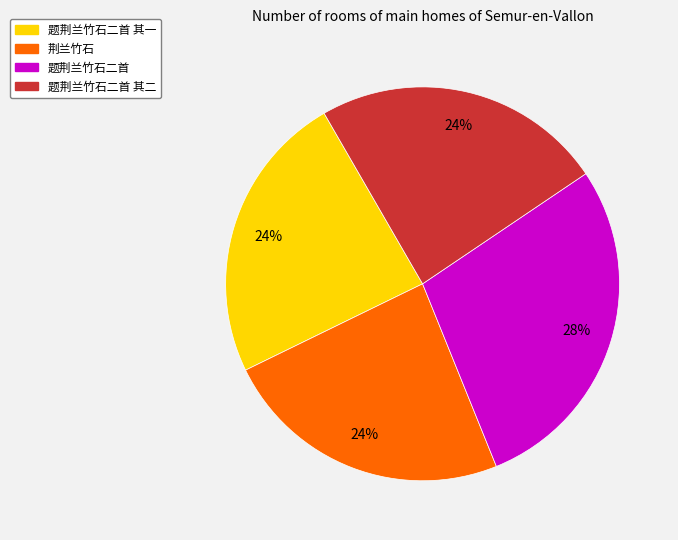

What is the ratio of the value at 题荆兰竹石二首 to the value at 荆兰竹石?

1.2